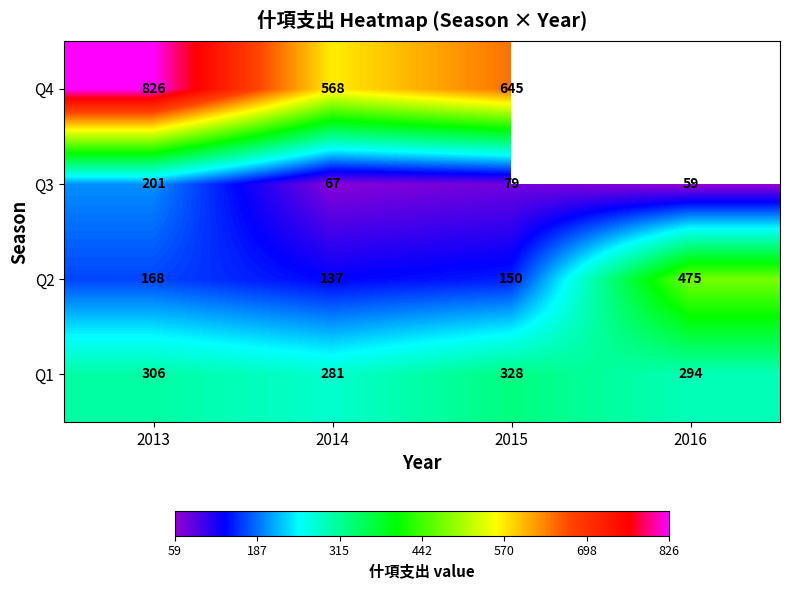

The Q1 series shows 481 at 2016. True or false?

False